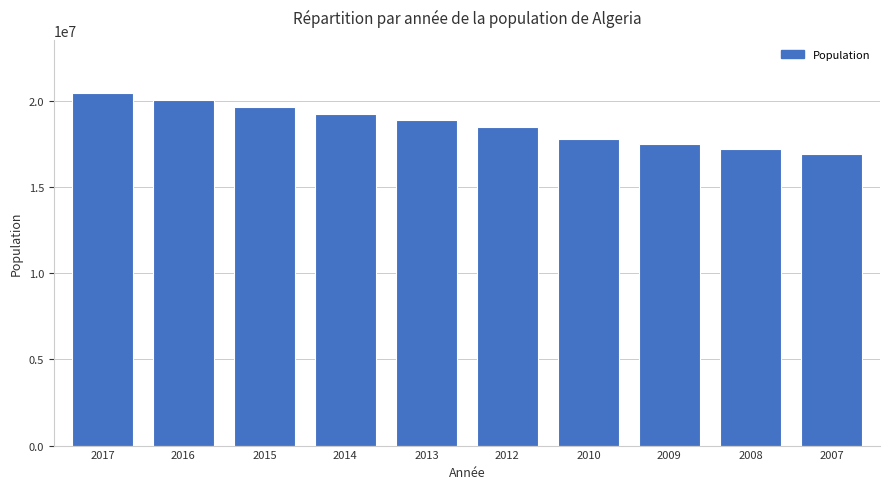

Rank the categories by value from highest to lowest.

2017, 2016, 2015, 2014, 2013, 2012, 2010, 2009, 2008, 2007